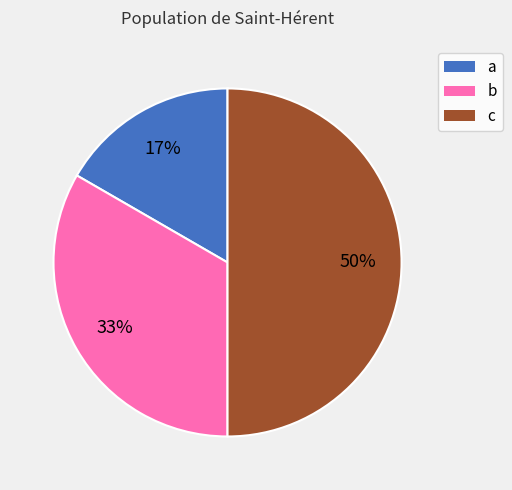

The a slice represents 17% of the pie. True or false?

True